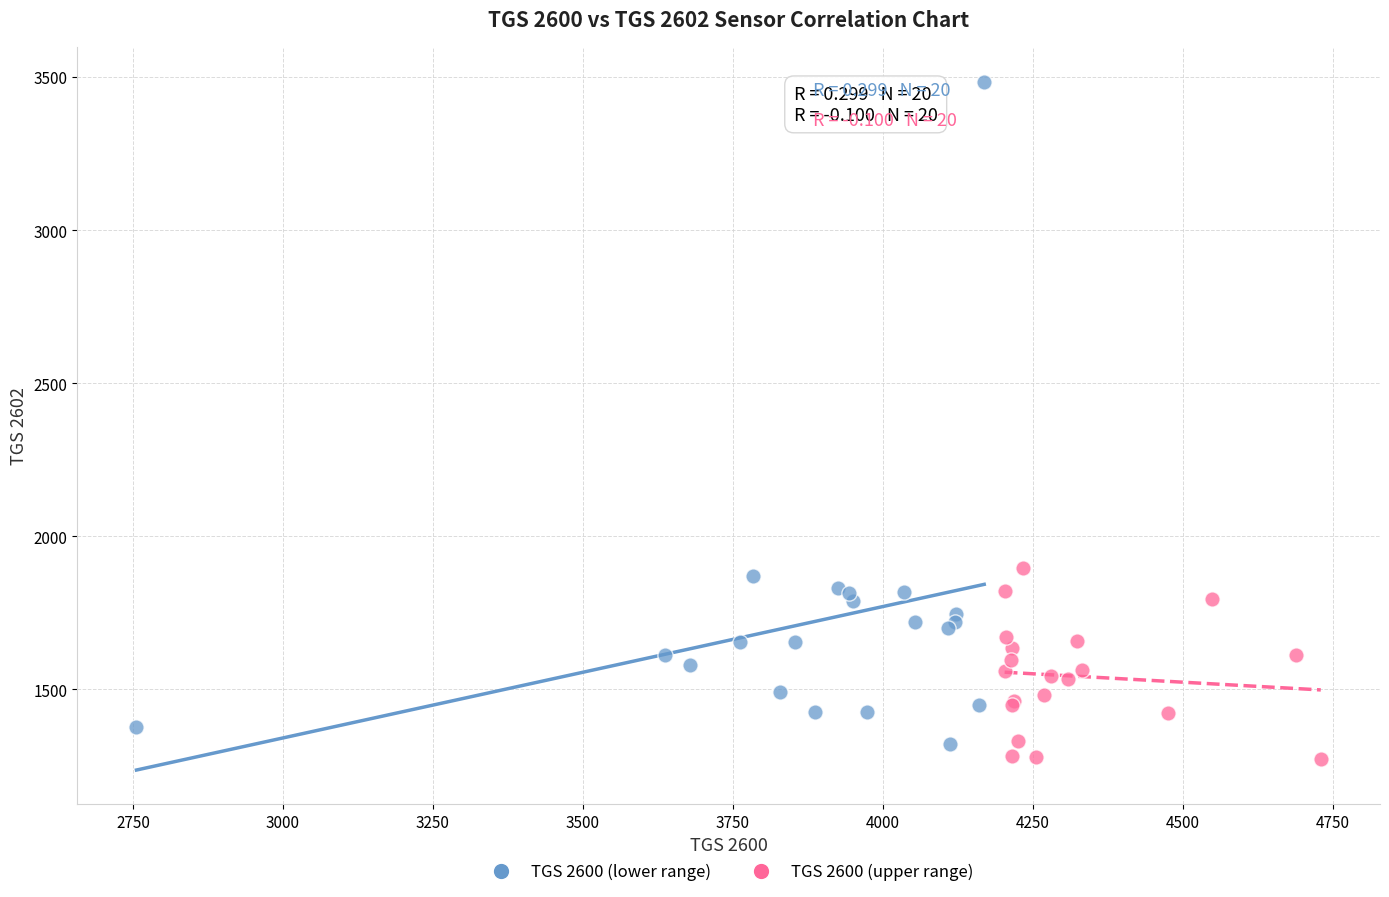

Which series contains the highest Y value?

TGS 2600 (lower range)